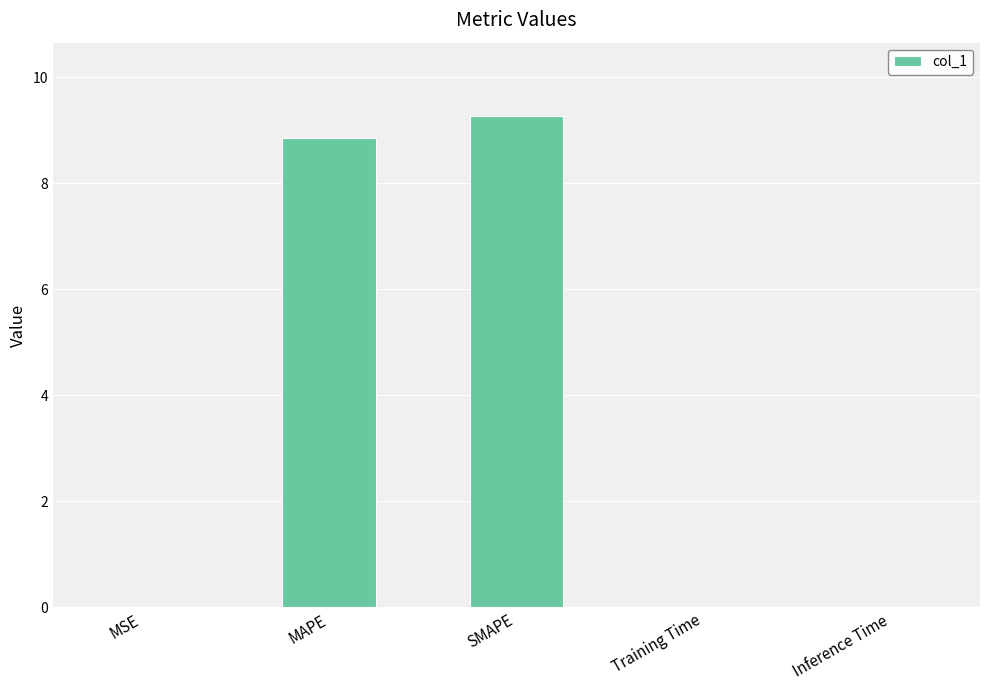

Which category has the highest value across all series?

SMAPE